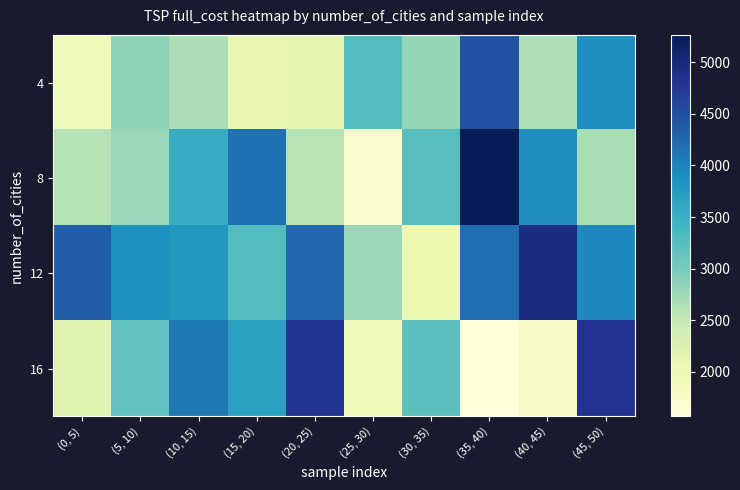

Reading right to left, list all the values displayed in this chart.

4: (45, 50)=3900.1	(40, 45)=2642.7	(35, 40)=4483.7	(30, 35)=2812.8	(25, 30)=3284.1	(20, 25)=2138.5	(15, 20)=2088.9	(10, 15)=2672.8	(5, 10)=2850.0	(0, 5)=1935.2
8: (45, 50)=2688.2	(40, 45)=3896.4	(35, 40)=5264.2	(30, 35)=3244.5	(25, 30)=1743.4	(20, 25)=2593.8	(15, 20)=4162.8	(10, 15)=3540.0	(5, 10)=2793.5	(0, 5)=2611.2
12: (45, 50)=3948.2	(40, 45)=4934.2	(35, 40)=4189.6	(30, 35)=2017.4	(25, 30)=2793.6	(20, 25)=4242.3	(15, 20)=3278.3	(10, 15)=3788.8	(5, 10)=3863.8	(0, 5)=4329.4
16: (45, 50)=4803.1	(40, 45)=1776.5	(35, 40)=1570.6	(30, 35)=3214.4	(25, 30)=1913.9	(20, 25)=4787.8	(15, 20)=3685.2	(10, 15)=4092.7	(5, 10)=3168.5	(0, 5)=2203.7